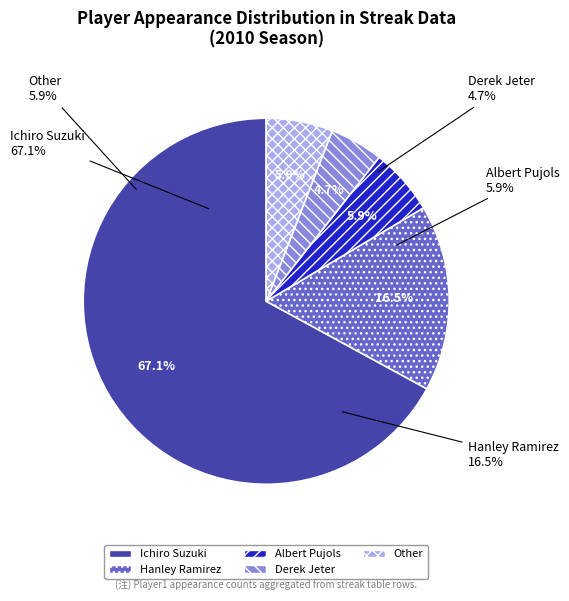

What percentage do Derek Jeter and Albert Pujols together represent?

10.6%